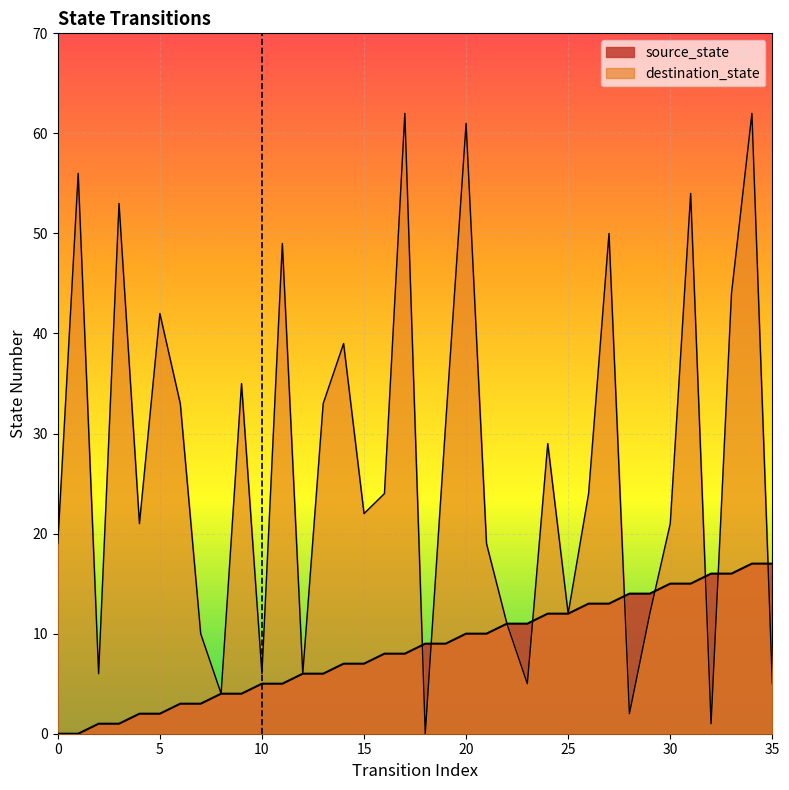

What are all the series names shown in the legend?

source_state, destination_state